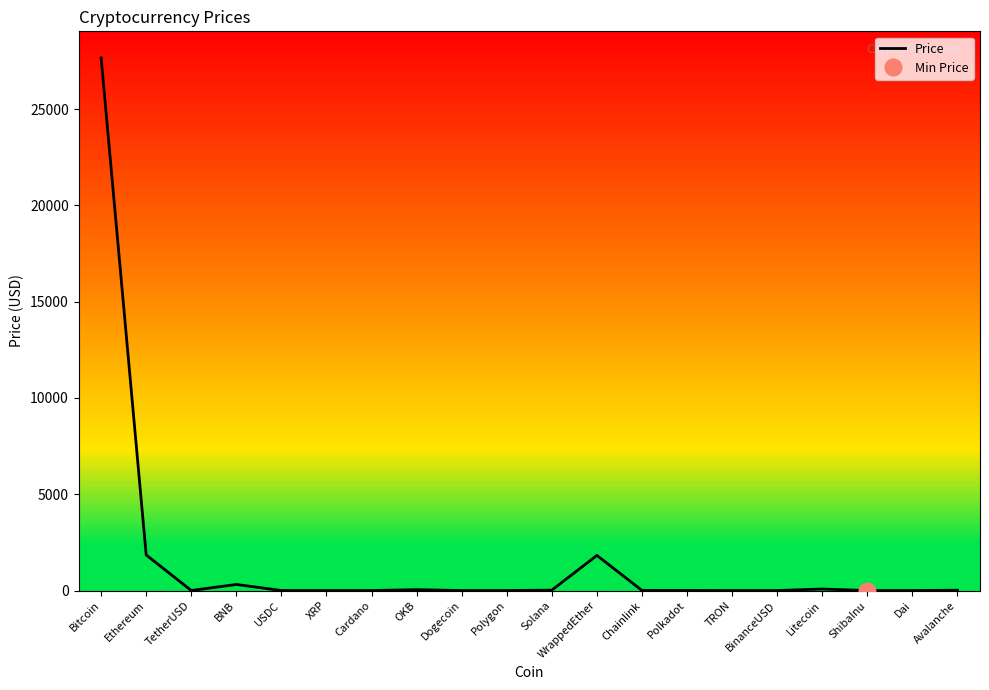

What is the difference between the values at Litecoin and ShibaInu?

77.7